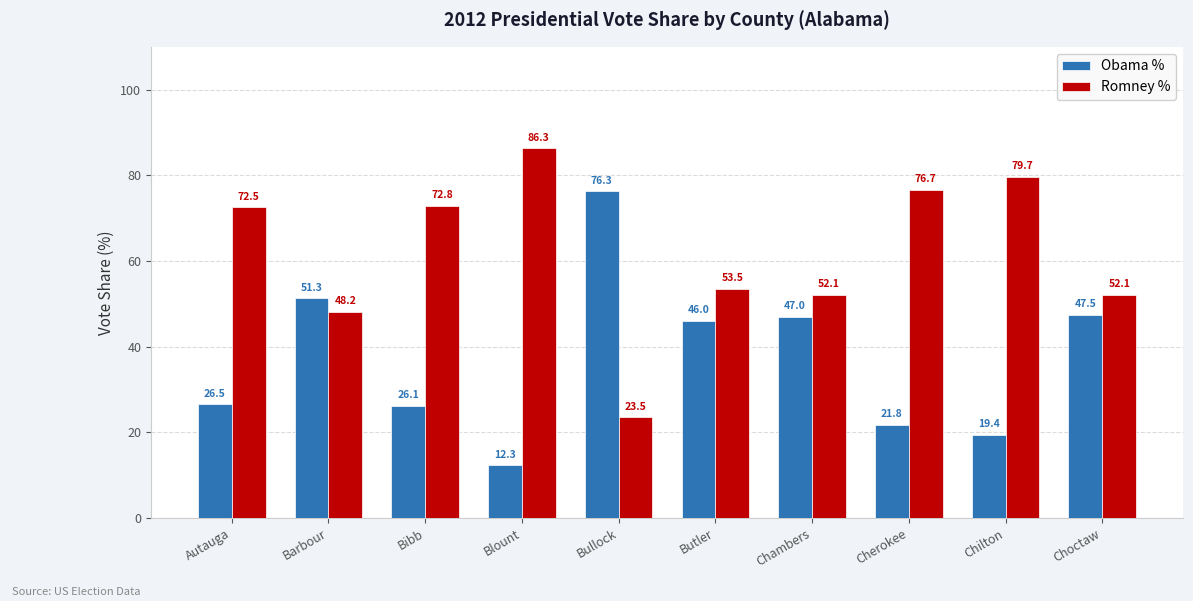

Is it true that Obama % equals 12.3 at Blount?

True